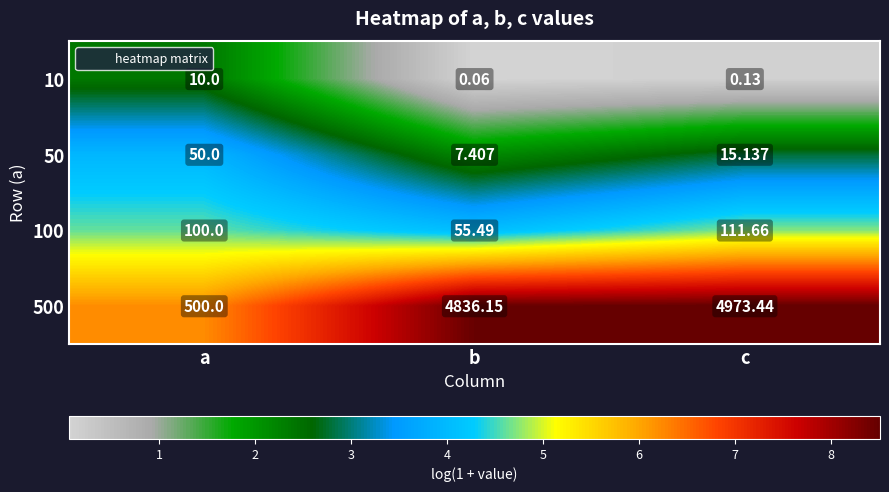

At which category does the chart reach its peak across all series?

c